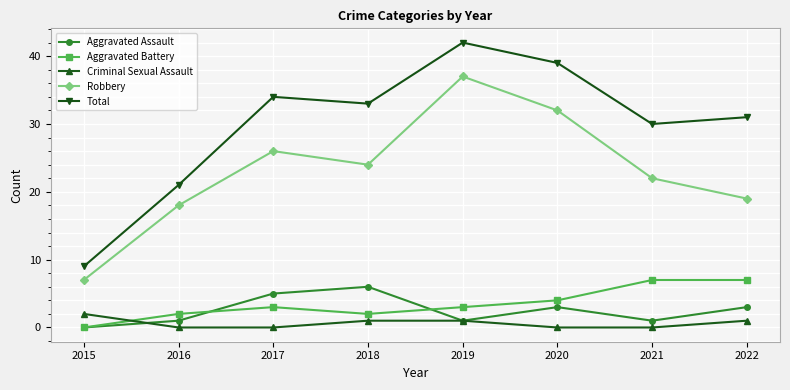

Which series has the largest range (max minus min)?

Total